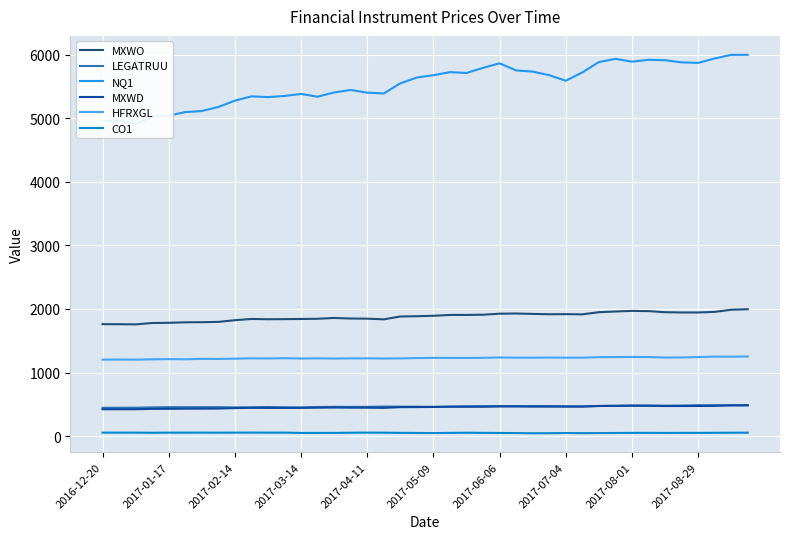

Reading left to right, list all the values displayed in this chart.

MXWO: 1761.4	1760.6	1758.0	1779.6	1782.9	1790.6	1792.4	1797.3	1823.6	1843.0	1838.7	1840.6	1843.0	1846.4	1858.9	1850.0	1847.9	1837.3	1882.0	1886.2	1893.4	1906.2	1906.7	1909.9	1926.0	1928.7	1922.5	1917.6	1918.9	1915.7	1949.7	1960.6	1970.4	1966.8	1949.2	1945.2	1945.0	1954.6	1988.3	1996.1
LEGATRUU: 446.0	447.4	447.7	452.6	457.1	455.7	456.4	455.8	452.7	453.6	458.6	453.4	451.2	458.5	461.6	460.4	461.7	465.8	464.4	464.0	460.8	465.3	469.6	470.4	473.8	472.1	470.9	471.9	469.5	468.2	475.3	476.0	480.7	478.7	478.8	481.3	486.6	486.7	485.1	483.3
NQ1: 4956.0	4961.2	4906.2	5031.2	5040.2	5096.2	5112.8	5176.8	5276.0	5343.8	5332.2	5349.8	5381.5	5338.2	5405.0	5444.0	5401.8	5389.2	5548.2	5639.8	5676.2	5724.2	5711.5	5792.0	5863.2	5751.2	5732.8	5676.5	5589.2	5720.0	5882.8	5933.8	5889.2	5918.0	5912.0	5878.5	5869.8	5939.2	5996.5	5997.0
MXWD: 423.5	422.9	423.6	429.2	430.3	432.7	433.1	434.7	441.1	445.9	444.5	444.9	445.6	448.1	450.6	448.4	447.4	445.3	456.2	457.4	459.1	463.1	462.7	463.7	467.4	467.7	466.3	465.6	465.4	465.3	474.4	477.2	479.7	479.4	474.3	474.5	474.9	477.2	485.3	487.4
HFRXGL: 1203.2	1205.5	1203.5	1208.4	1211.8	1208.8	1216.1	1214.3	1218.8	1224.0	1222.2	1226.2	1221.3	1223.7	1220.5	1223.4	1224.0	1221.2	1223.2	1228.6	1230.6	1230.5	1229.4	1232.1	1237.8	1234.5	1233.9	1236.6	1234.2	1234.2	1242.7	1244.5	1245.3	1244.6	1236.5	1237.8	1244.4	1251.1	1250.3	1253.3
CO1: 55.4	56.1	55.5	53.6	55.5	55.4	55.7	55.0	56.0	56.7	55.6	55.9	50.9	51.0	51.3	54.2	56.2	54.9	52.1	50.5	48.7	51.6	54.1	51.8	50.1	48.7	46.0	46.6	49.6	47.5	48.8	50.2	51.8	52.1	50.8	51.9	52.0	53.4	54.3	55.1